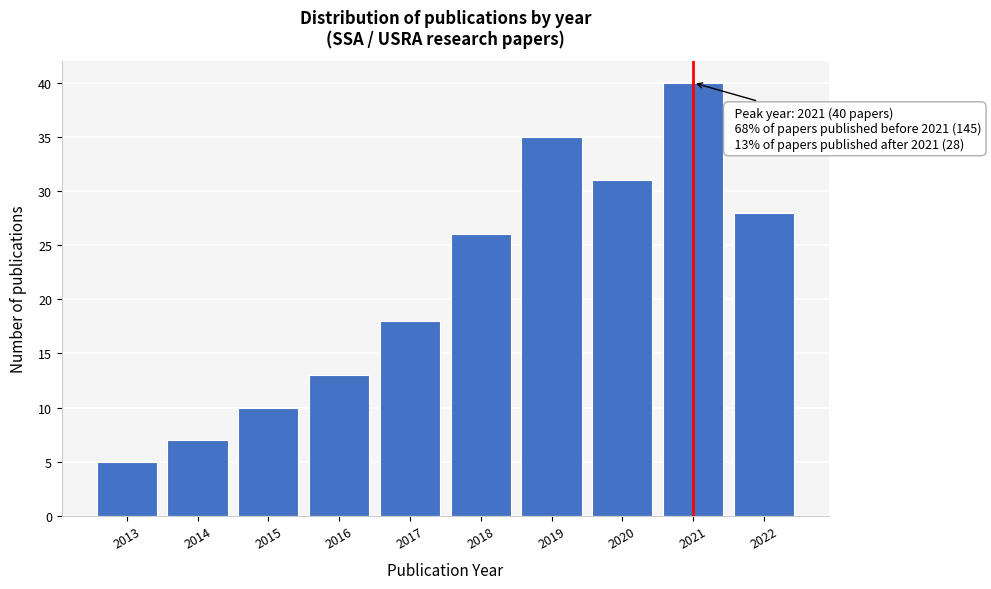

Reading left to right, extract all data points from this chart.

5	7	10	13	18	26	35	31	40	28